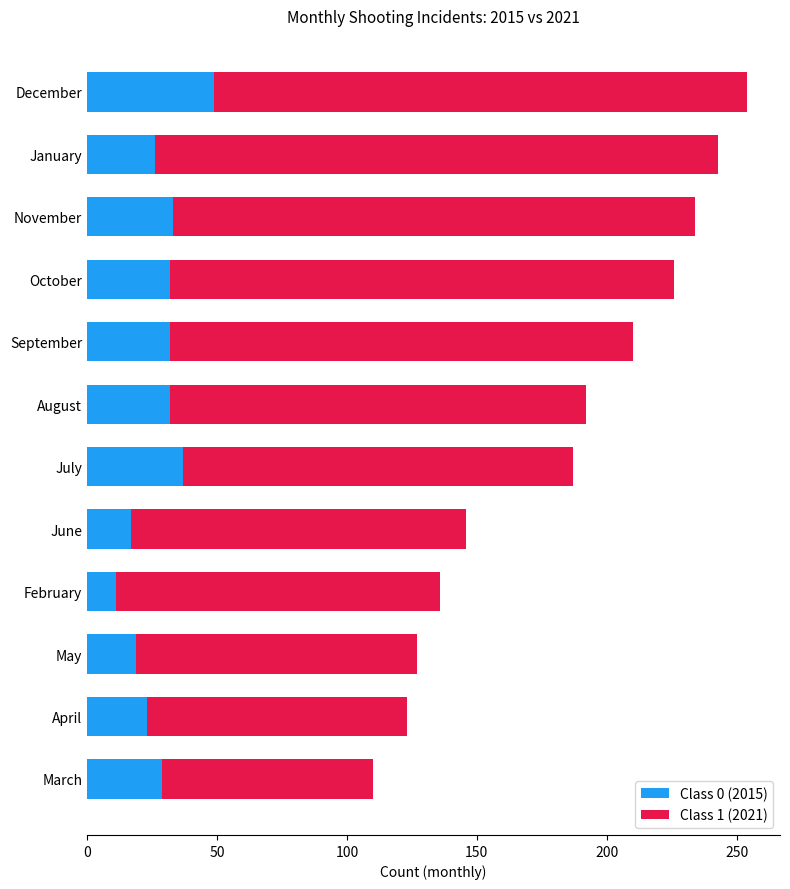

What is the difference between the maximum and second lowest values in the Class 0 (2015) series?

32